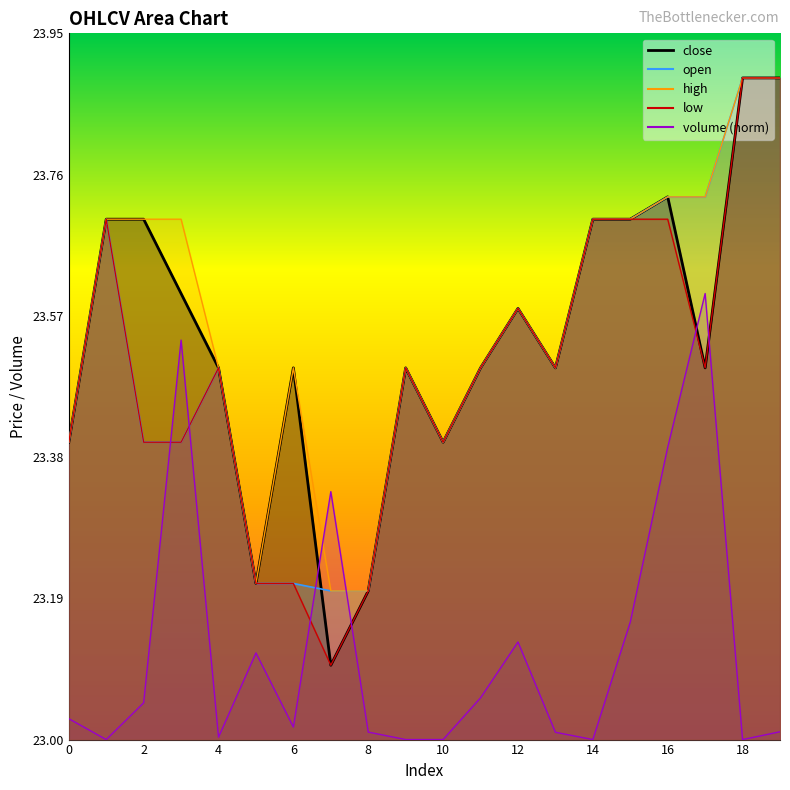

What is the sum of the close values at 9 and 13?

47.0